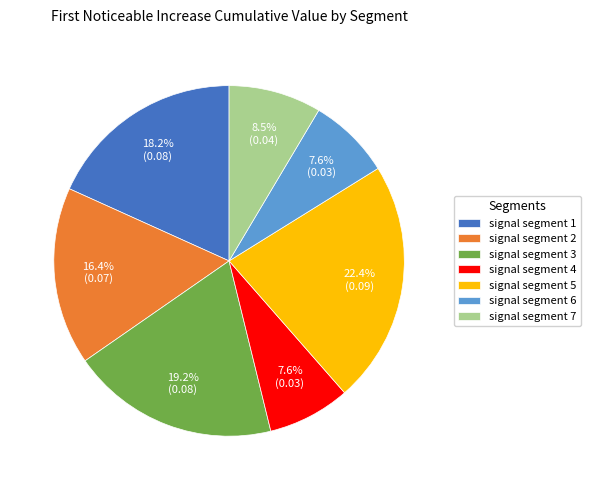

How much of the chart is everything except signal segment 2?

83.6%